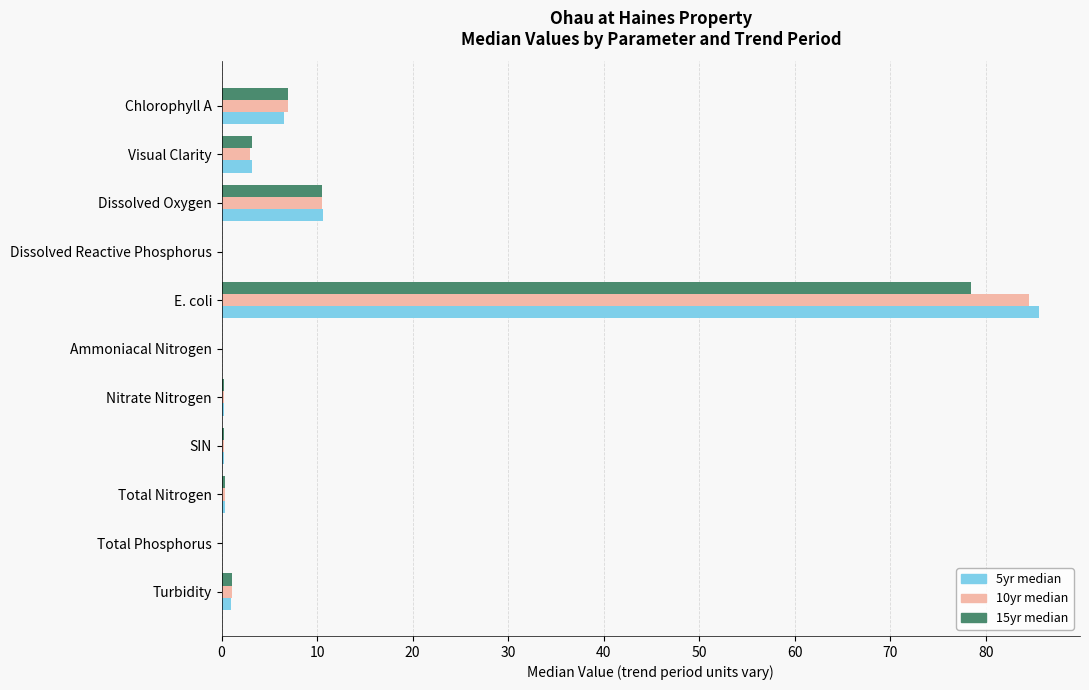

Is it true that 5yr median equals 29.2 at E. coli?

False